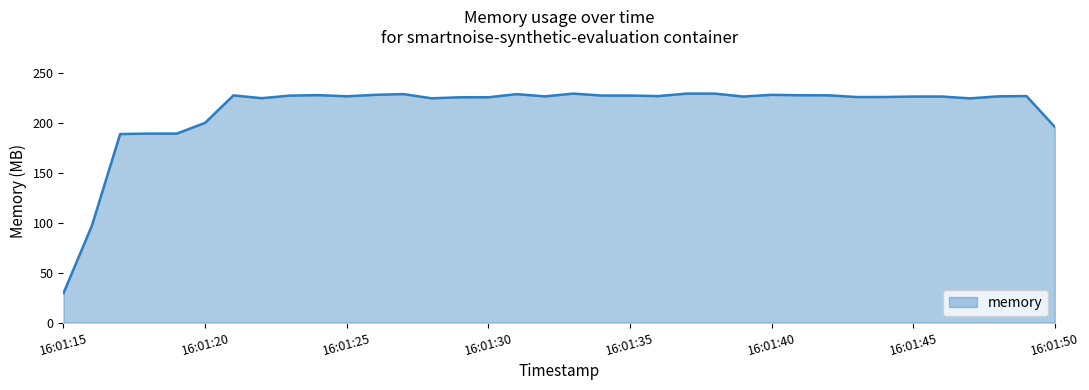

What is the difference between the maximum and minimum values?

200.0